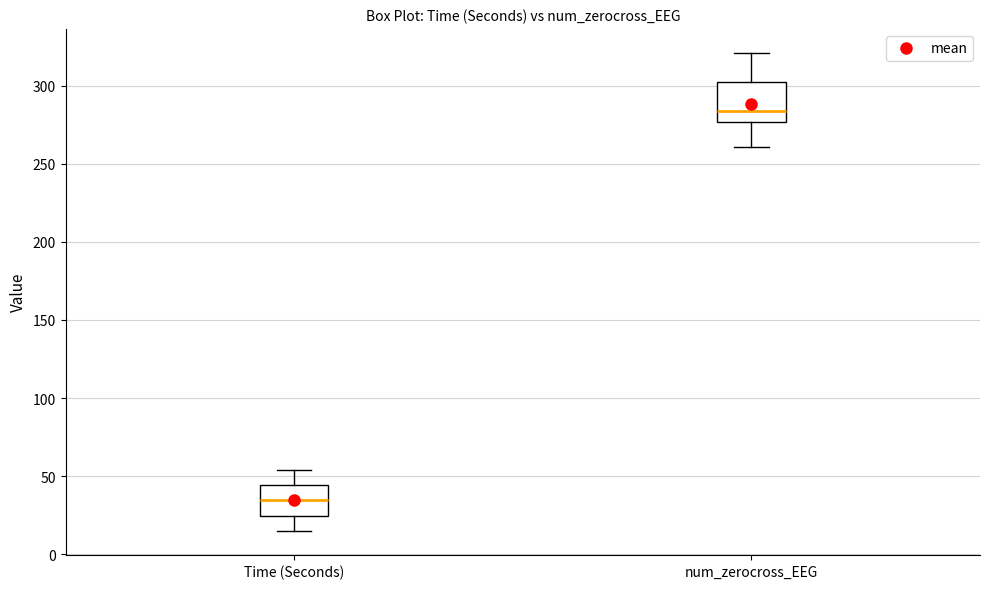

Which box is the tallest, from its lower edge to its upper edge?

num_zerocross_EEG